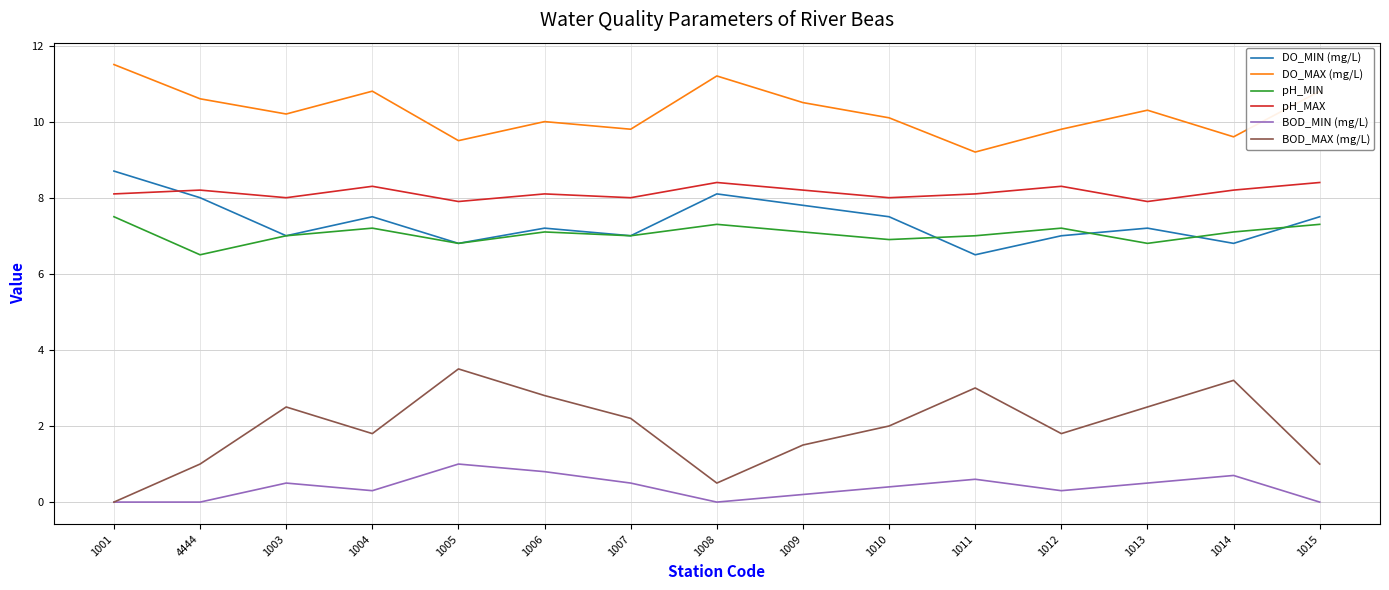

What position from the left is 1014?

14